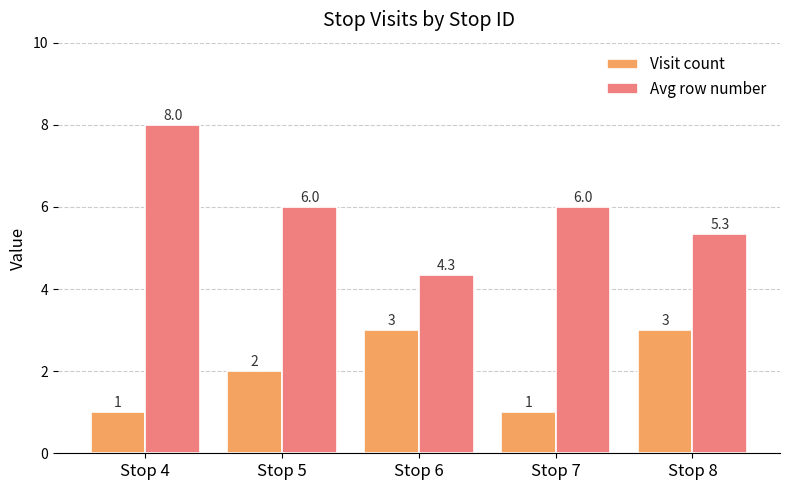

The value of Visit count at Stop 7 is 1.0. True or false?

True